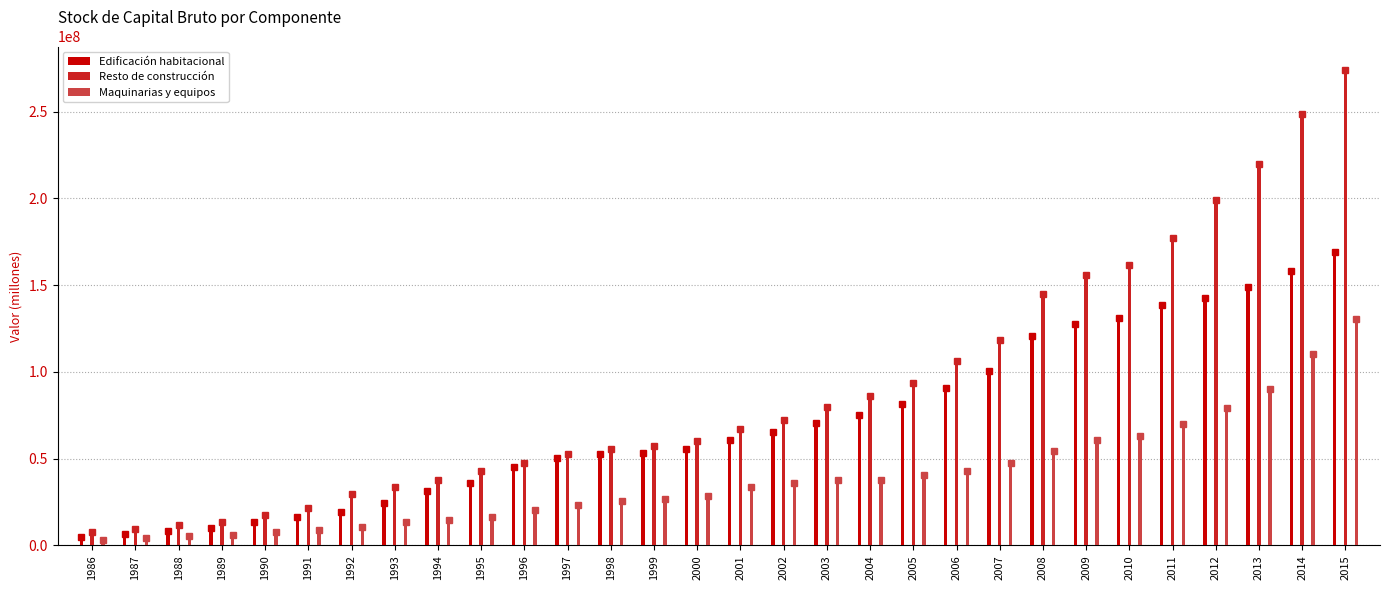

What is the difference between the highest and lowest values at 1989?

7374184